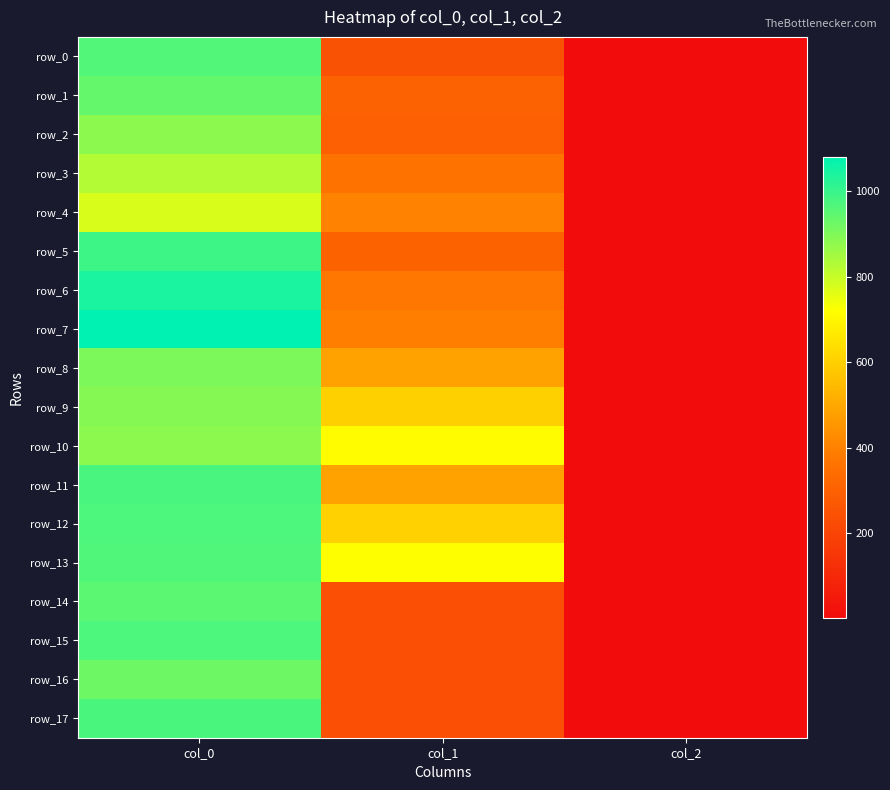

What is the minimum value for row_0?

2.0